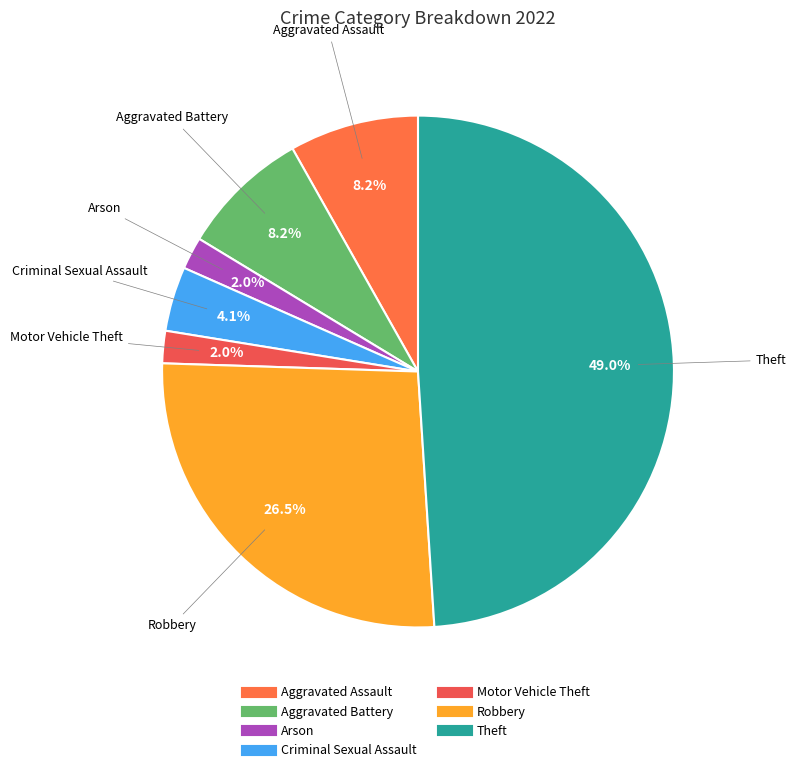

How many segments does this pie chart have?

7